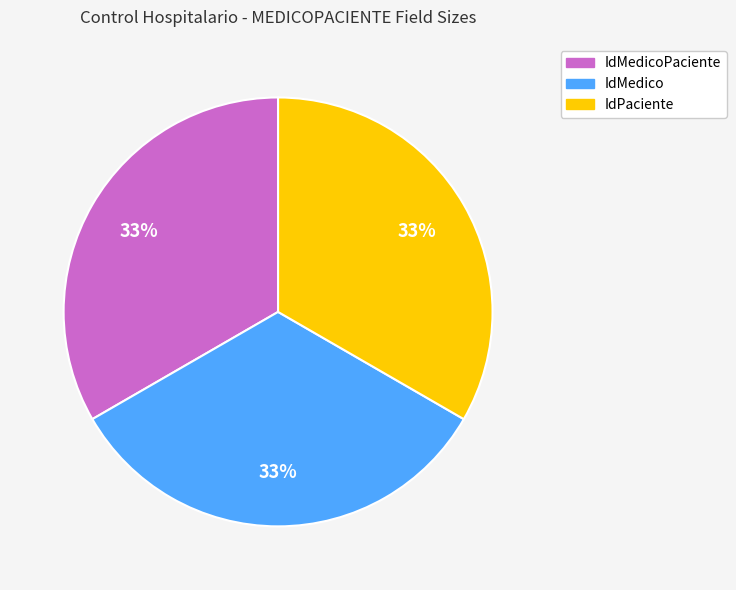

To the nearest percent, what is the average slice percentage?

33%